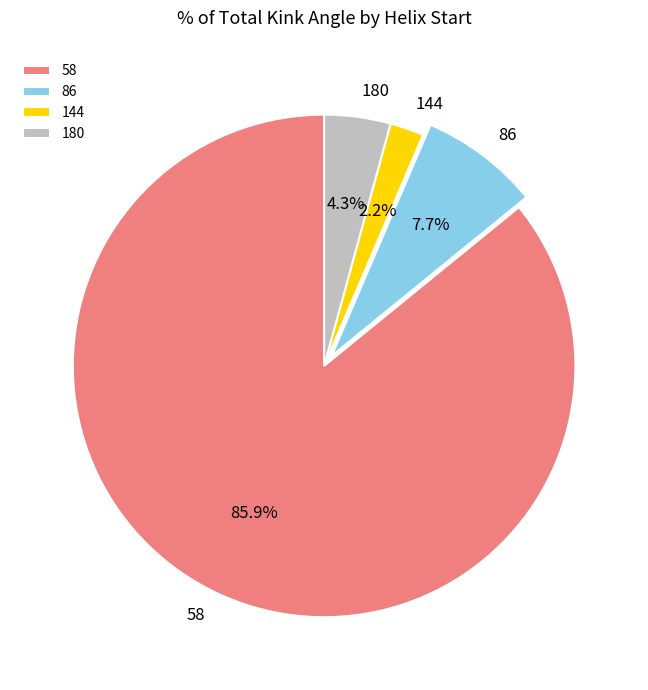

Count the number of slices in the pie.

4